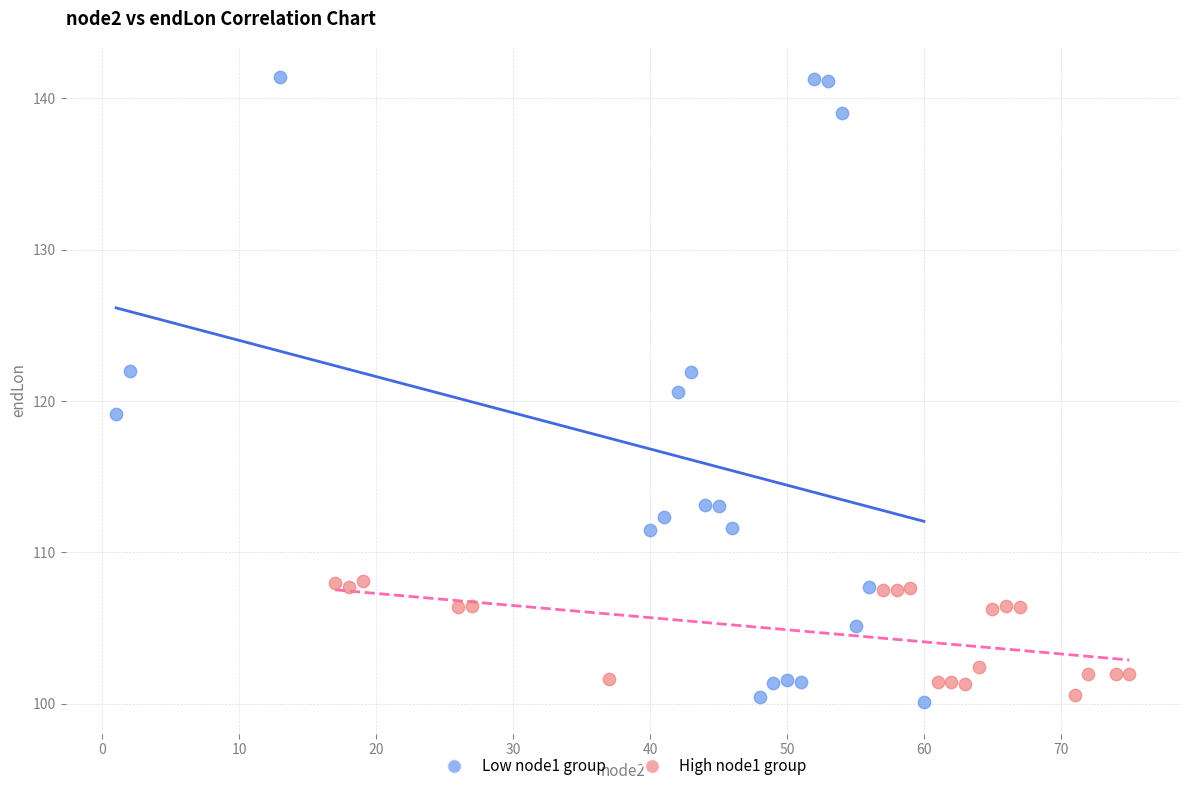

What are all the series names shown in the legend?

Low node1 group, High node1 group